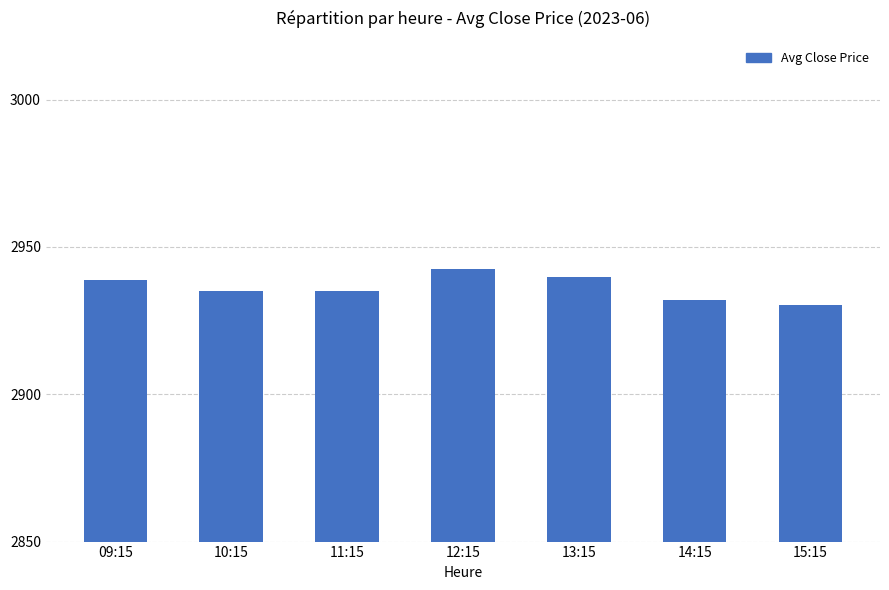

What is the label of the 7th bar from the right?

09:15